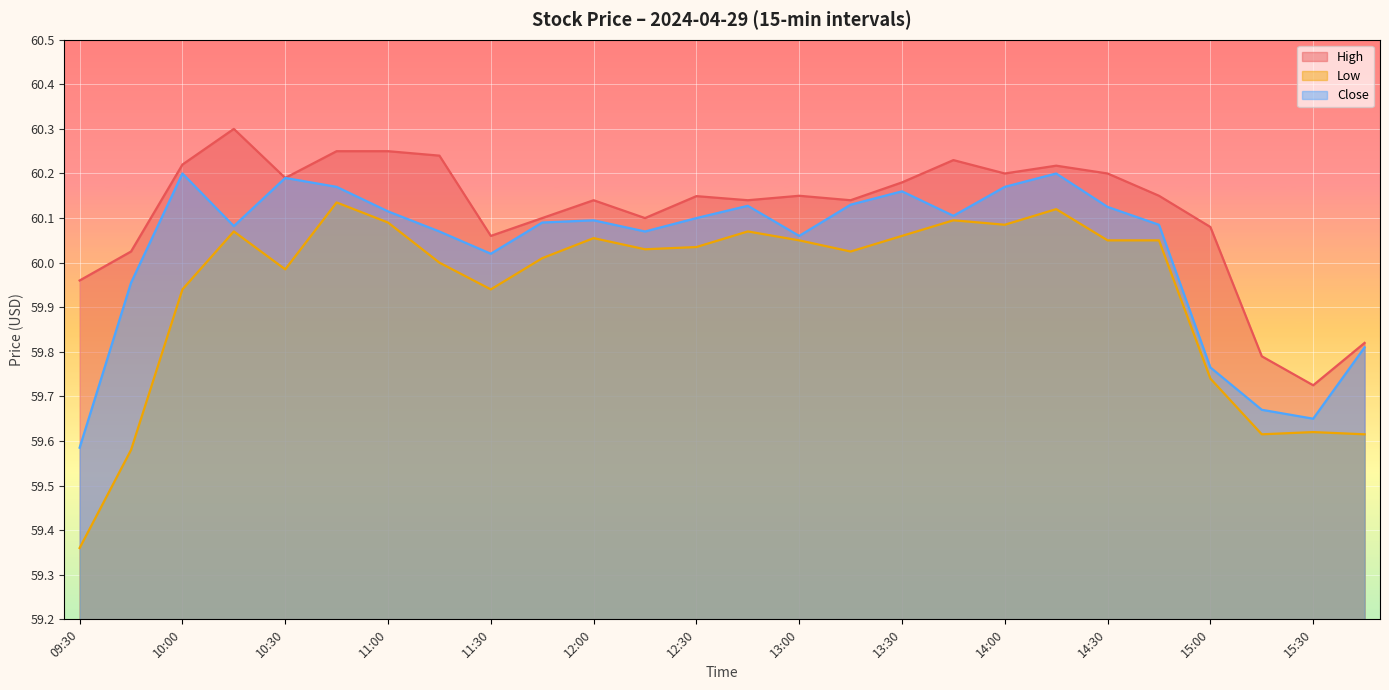

Rank the series at 14:30 from highest to lowest value.

High, Close, Low